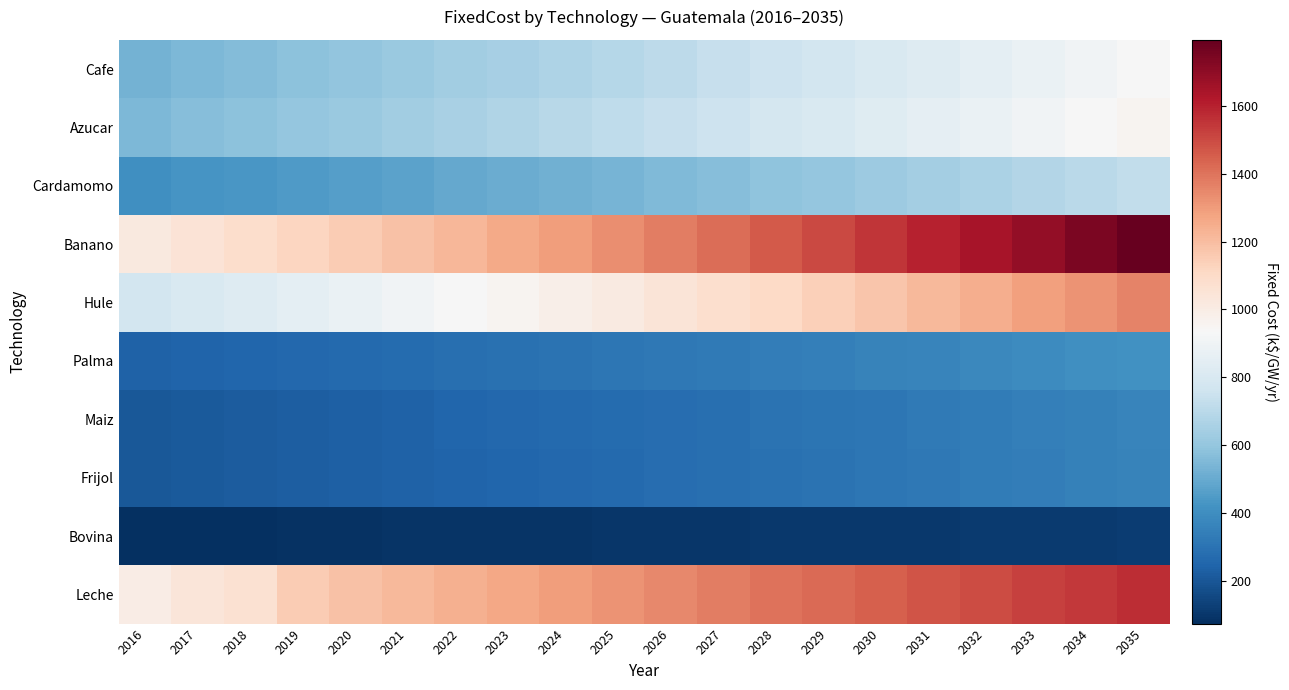

Reading right to left, transcribe all the data shown in this chart.

Cafe: 2035=928.8	2034=901.8	2033=875.5	2032=850.0	2031=825.2	2030=801.2	2029=777.9	2028=755.2	2027=733.2	2026=711.9	2025=691.1	2024=671.0	2023=651.4	2022=632.5	2021=614.0	2020=596.2	2019=578.8	2018=561.9	2017=545.9	2016=526.8
Azucar: 2035=960.9	2034=932.9	2033=905.7	2032=879.3	2031=853.7	2030=828.9	2029=804.7	2028=781.3	2027=758.5	2026=736.4	2025=715.0	2024=694.2	2023=673.9	2022=654.3	2021=635.3	2020=616.7	2019=598.8	2018=581.3	2017=564.8	2016=545.0
Cardamomo: 2035=721.2	2034=700.2	2033=679.8	2032=660.0	2031=640.8	2030=622.1	2029=604.0	2028=586.4	2027=569.3	2026=552.7	2025=536.6	2024=521.0	2023=505.8	2022=491.1	2021=476.8	2020=462.9	2019=449.4	2018=436.3	2017=423.9	2016=409.1
Banano: 2035=1794.5	2034=1742.2	2033=1691.5	2032=1642.2	2031=1594.4	2030=1548.0	2029=1502.9	2028=1459.1	2027=1416.6	2026=1375.3	2025=1335.3	2024=1296.4	2023=1258.6	2022=1222.0	2021=1186.4	2020=1151.8	2019=1118.3	2018=1085.7	2017=1054.7	2016=1017.9
Hule: 2035=1363.4	2034=1323.7	2033=1285.1	2032=1247.7	2031=1211.3	2030=1176.1	2029=1141.8	2028=1108.5	2027=1076.3	2026=1044.9	2025=1014.5	2024=984.9	2023=956.2	2022=928.4	2021=901.4	2020=875.1	2019=849.6	2018=824.9	2017=801.3	2016=773.3
Palma: 2035=415.7	2034=403.6	2033=391.9	2032=380.5	2031=369.4	2030=358.6	2029=348.2	2028=338.0	2027=328.2	2026=318.6	2025=309.4	2024=300.3	2023=291.6	2022=283.1	2021=274.9	2020=266.8	2019=259.1	2018=251.5	2017=244.4	2016=235.8
Maiz: 2035=365.5	2034=354.8	2033=344.5	2032=334.5	2031=324.7	2030=315.3	2029=306.1	2028=297.2	2027=288.5	2026=280.1	2025=271.9	2024=264.0	2023=256.3	2022=248.9	2021=241.6	2020=234.6	2019=227.7	2018=221.1	2017=214.8	2016=207.3
Frijol: 2035=360.9	2034=350.3	2033=340.1	2032=330.2	2031=320.6	2030=311.3	2029=302.2	2028=293.4	2027=284.9	2026=276.6	2025=268.5	2024=260.7	2023=253.1	2022=245.7	2021=238.6	2020=231.6	2019=224.9	2018=218.3	2017=212.1	2016=204.7
Bovina: 2035=114.2	2034=112.5	2033=110.7	2032=109.0	2031=107.2	2030=105.3	2029=103.5	2028=101.6	2027=99.7	2026=97.7	2025=95.8	2024=93.8	2023=91.7	2022=89.7	2021=87.6	2020=85.5	2019=83.3	2018=78.9	2017=76.7	2016=73.8
Leche: 2035=1567.3	2034=1544.3	2033=1521.0	2032=1497.4	2031=1473.4	2030=1449.1	2029=1424.4	2028=1399.3	2027=1373.8	2026=1348.0	2025=1321.7	2024=1295.1	2023=1268.1	2022=1240.7	2021=1212.8	2020=1184.5	2019=1155.9	2018=1067.2	2017=1036.7	2016=998.4